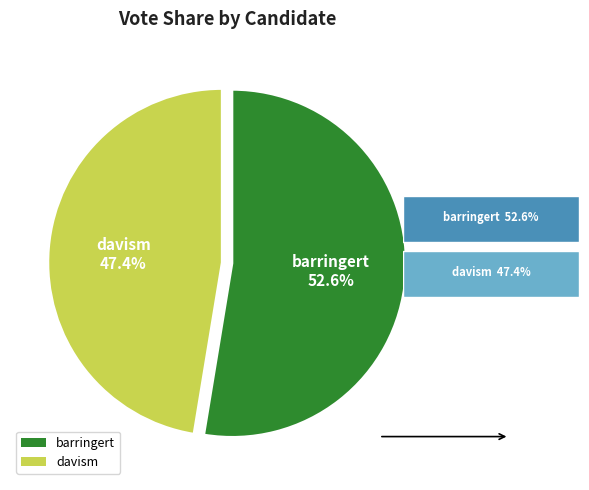

Does any single category account for the majority?

Yes